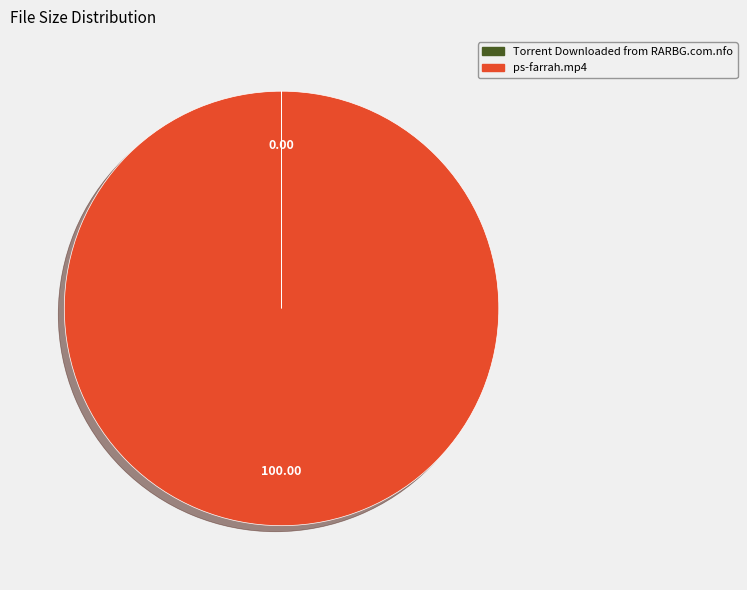

Is there a majority slice in this chart?

Yes